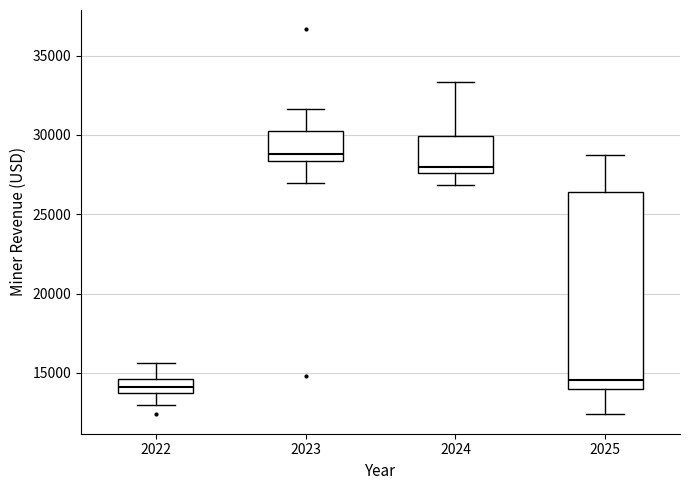

Which box is the tallest, from its lower edge to its upper edge?

2025